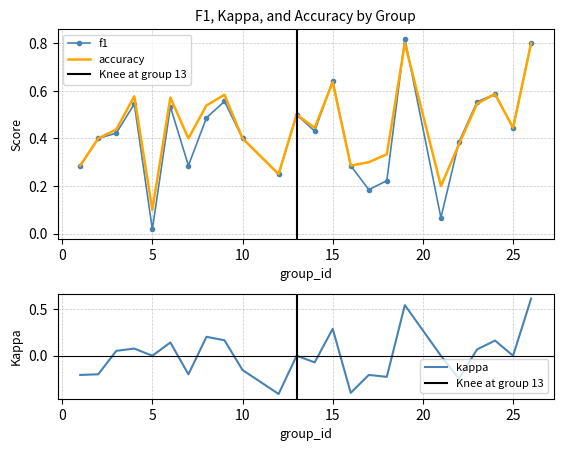

What is the difference between the maximum and minimum values in the accuracy series?

0.7